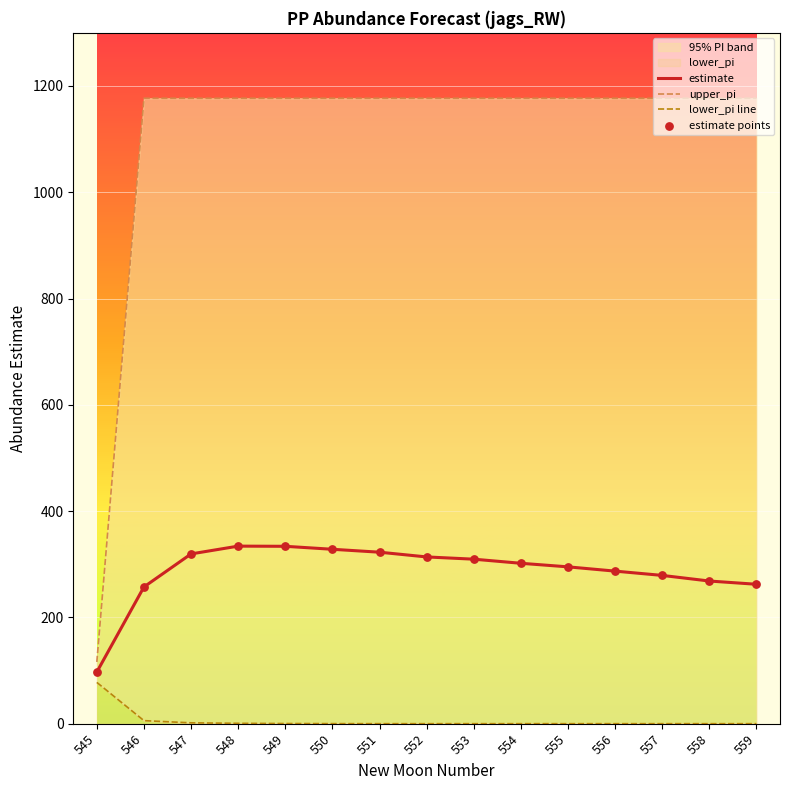

What is the highest value of the estimate series?

334.1